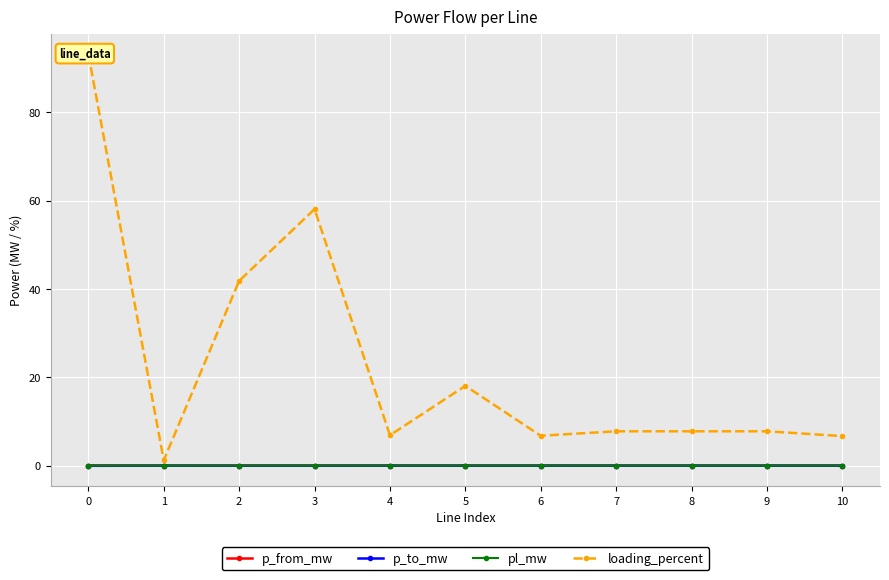

Between 5 and 3, which is larger?

3